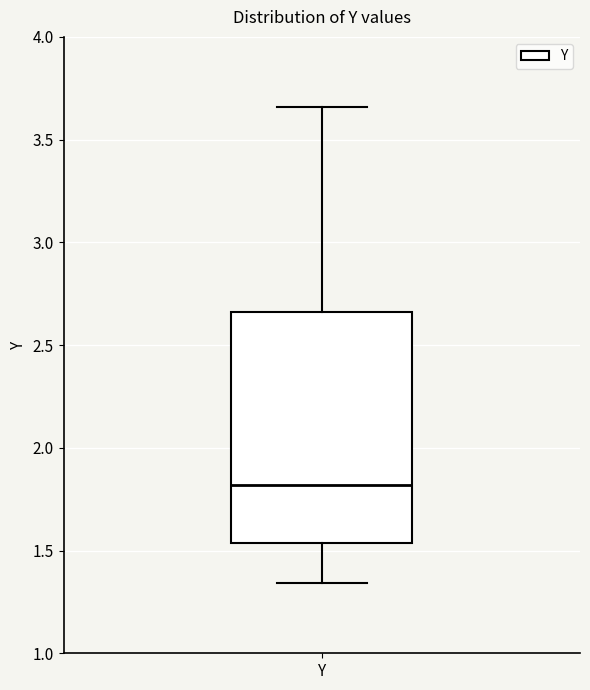

Read this box plot against the y-axis: the position of the median line, the range covered by the box, and the ends of both whiskers. The values are not printed on the chart, so give them approximately, as read against the axis.

median 1.80, box 1.55 to 2.65, whiskers 1.35 to 3.65